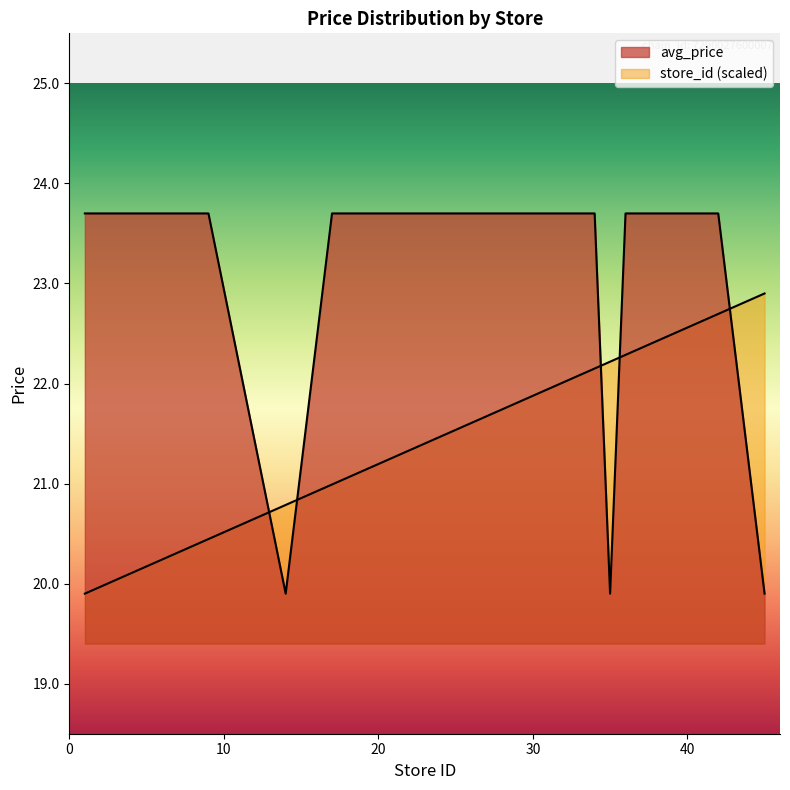

Which has a higher value, 45 or 42?

42